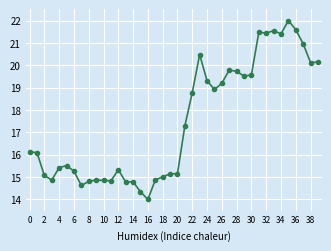

True or false: the data has more than 0 interior local peaks.

True